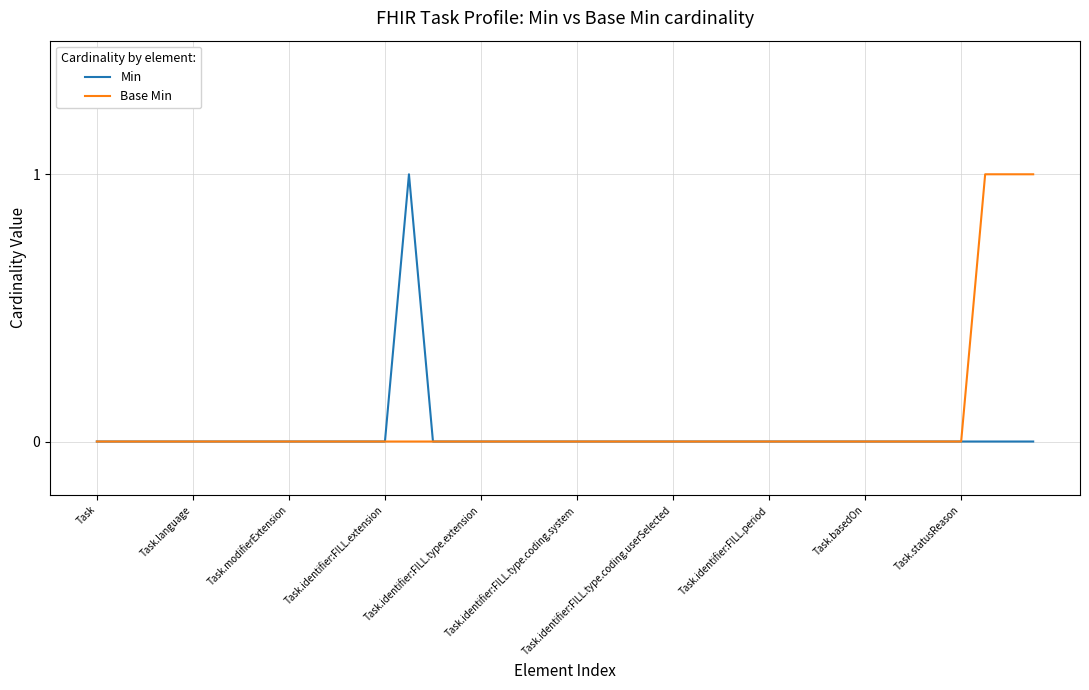

Does the chart have visible grid lines?

Yes